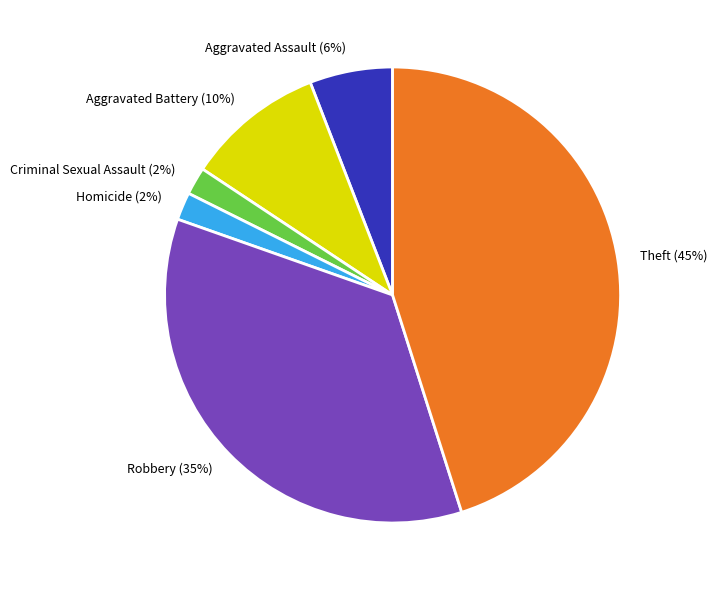

To the nearest percent, what percentage of the pie is Aggravated Assault?

6%